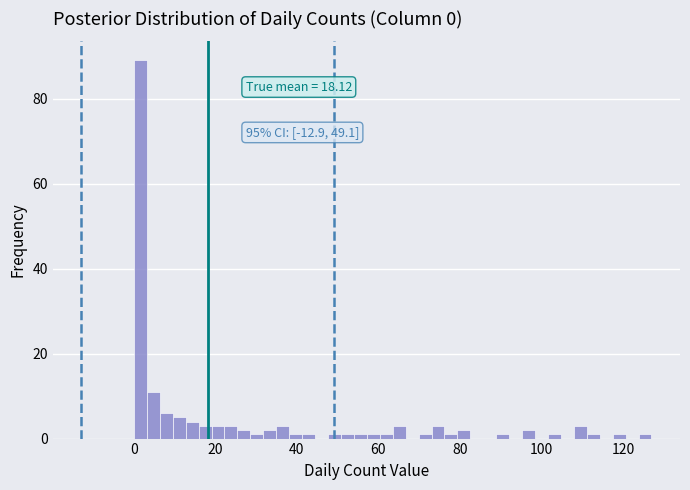

Around what value on the x-axis is the tallest bar? Give the approximate position of its centre, as read against the axis.

2